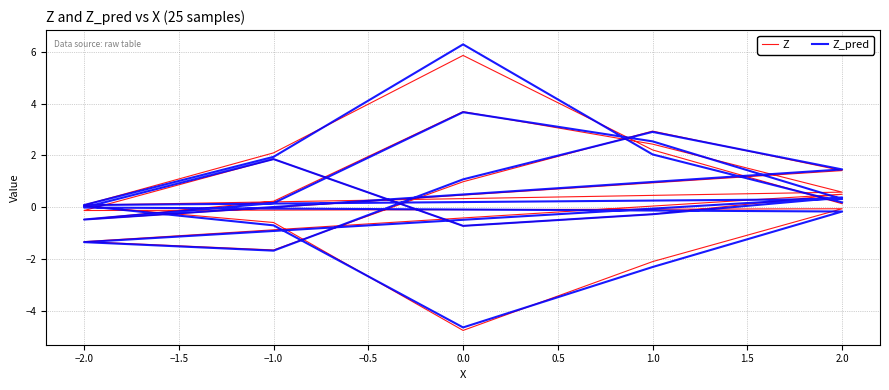

How many intersections are there between Z_pred and Z?

18